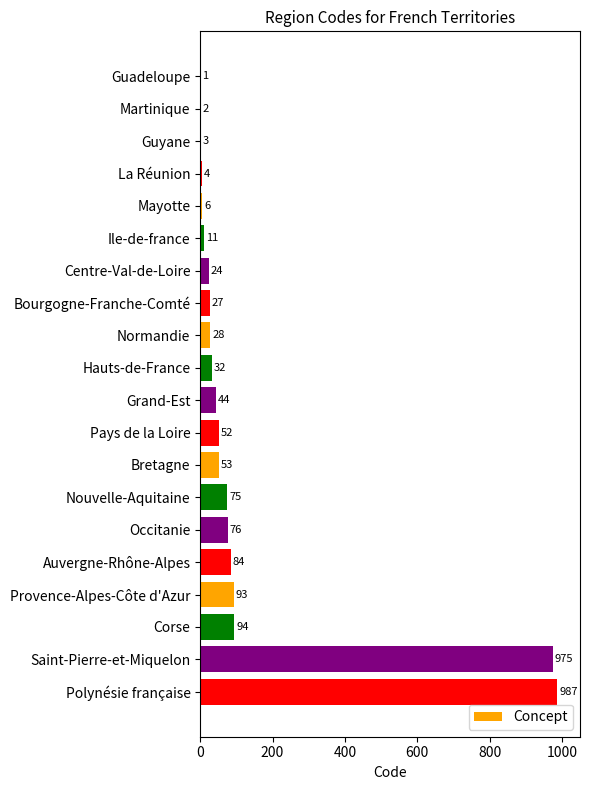

At which label is the value closest to 494?

Corse